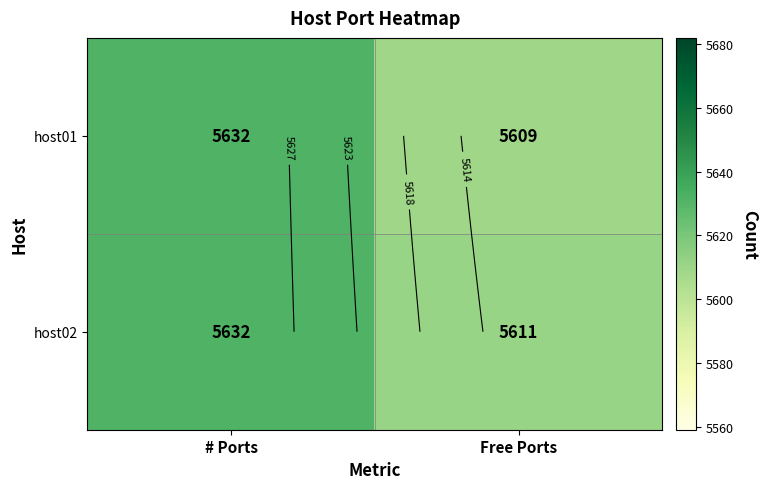

List the series in order of their peak value, lowest first.

host01, host02